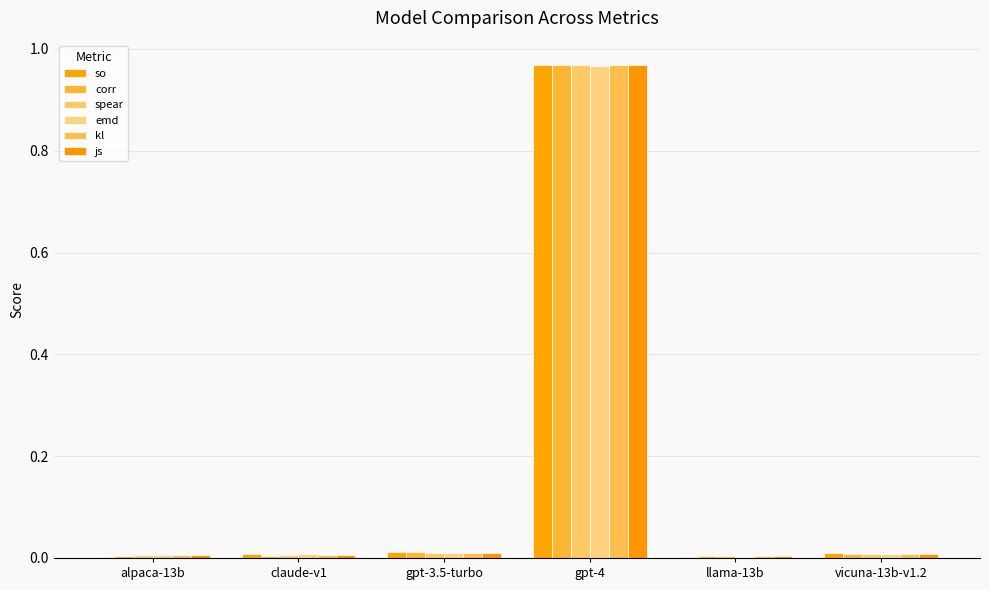

Which category has the lowest value in the corr series?

llama-13b